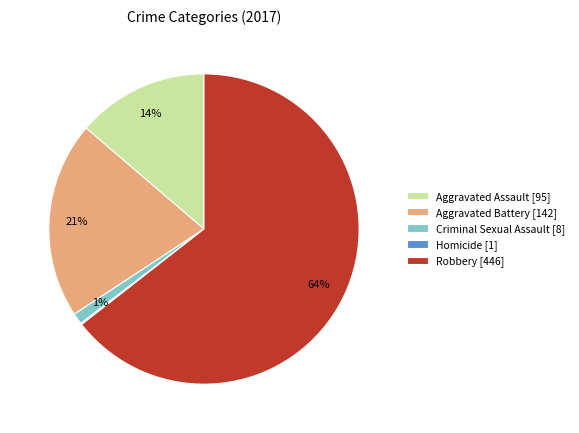

Which slice represents more than half of the pie?

Robbery